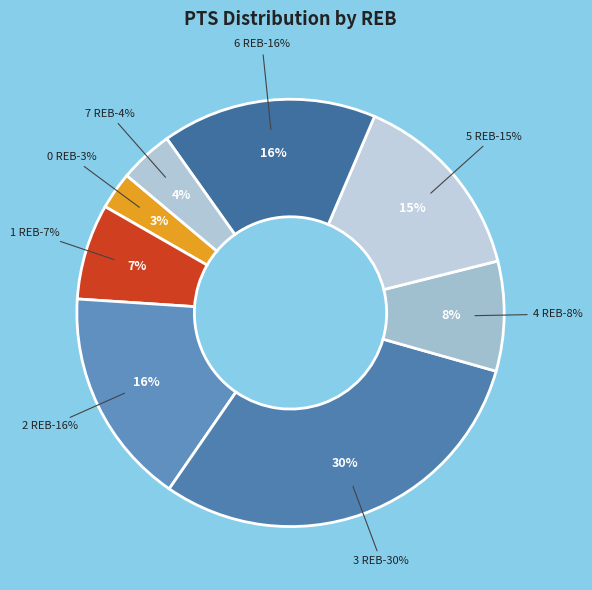

What is the smallest slice in the pie chart?

0 REB